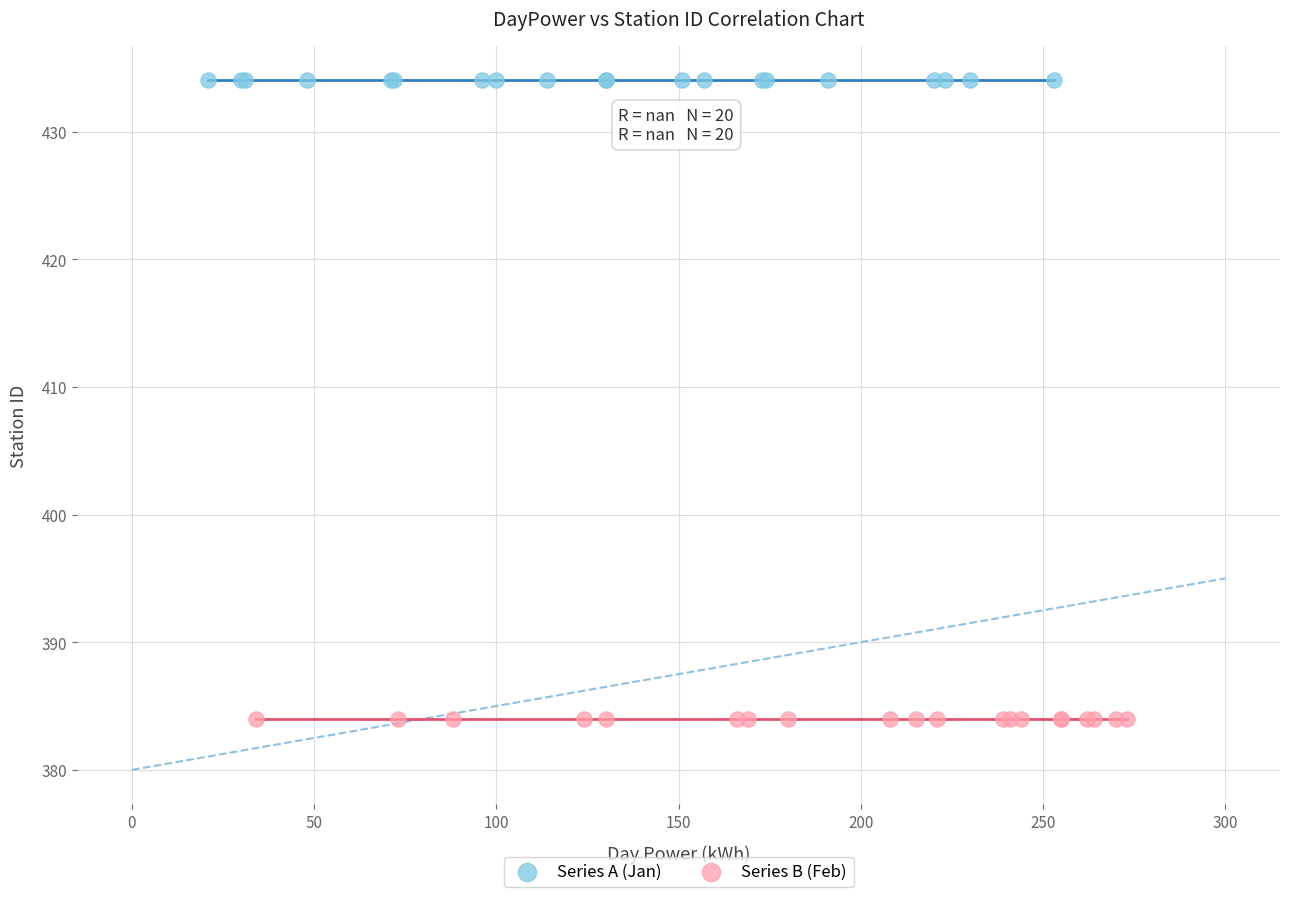

Which series contains the lowest Y value?

Series B (Feb)